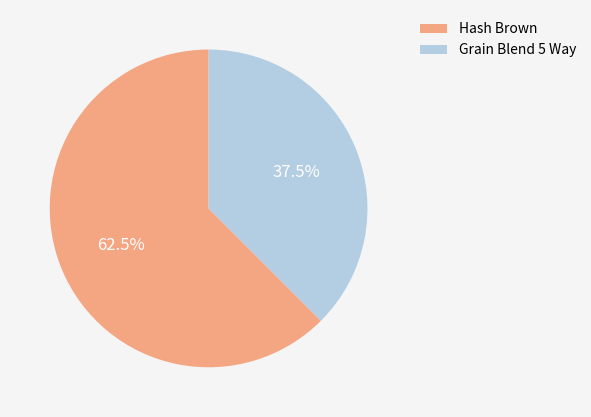

Between Hash Brown and Grain Blend 5 Way, which is larger?

Hash Brown